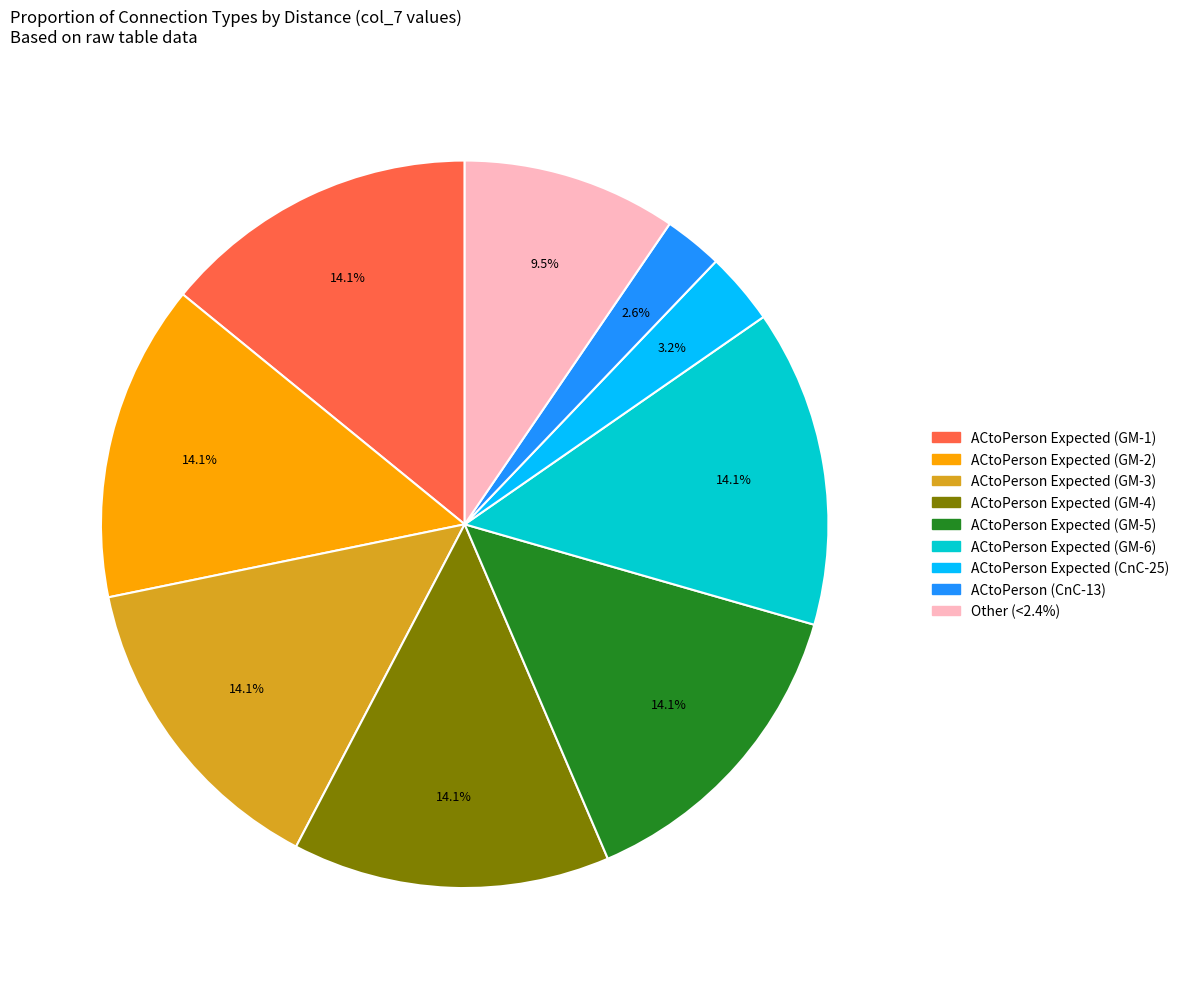

Is there a majority slice in this chart?

No